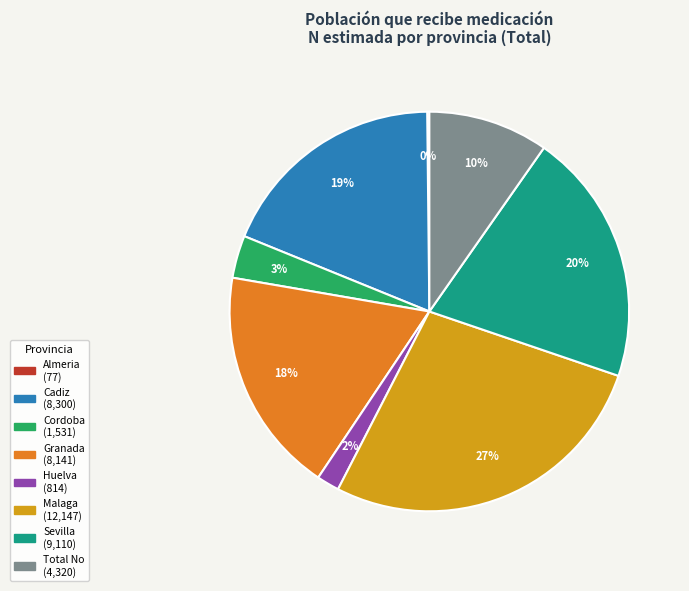

Is there a majority slice in this chart?

No